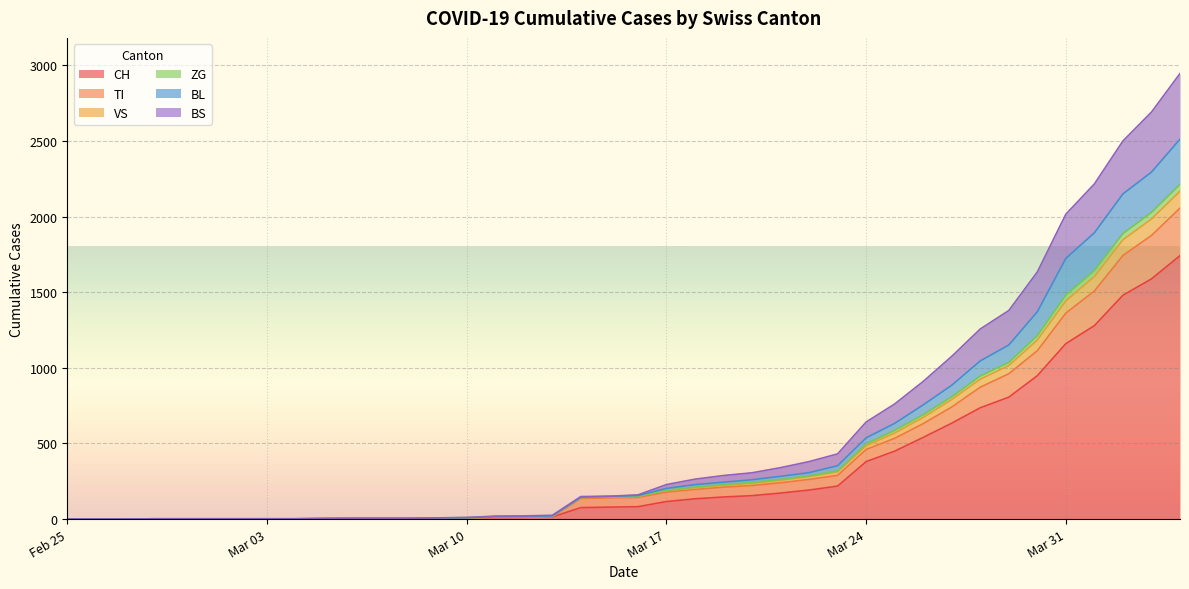

What is the maximum value for CH?

1742